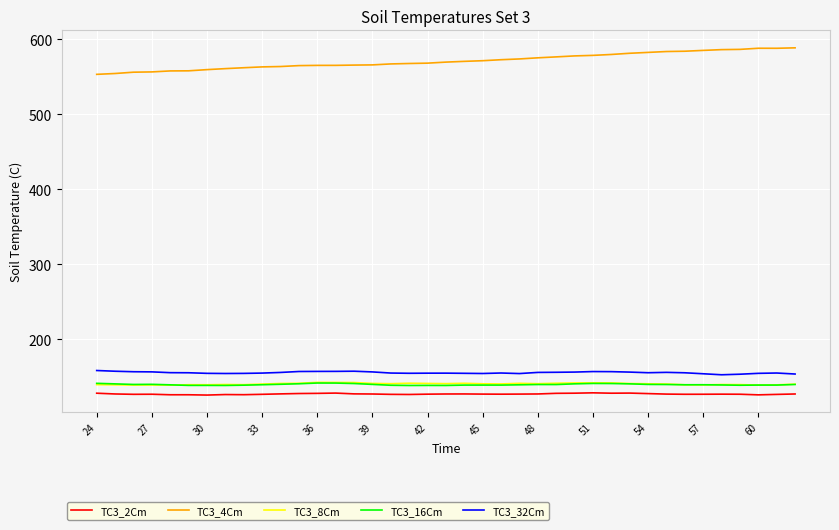

What is the smallest value displayed?

125.6